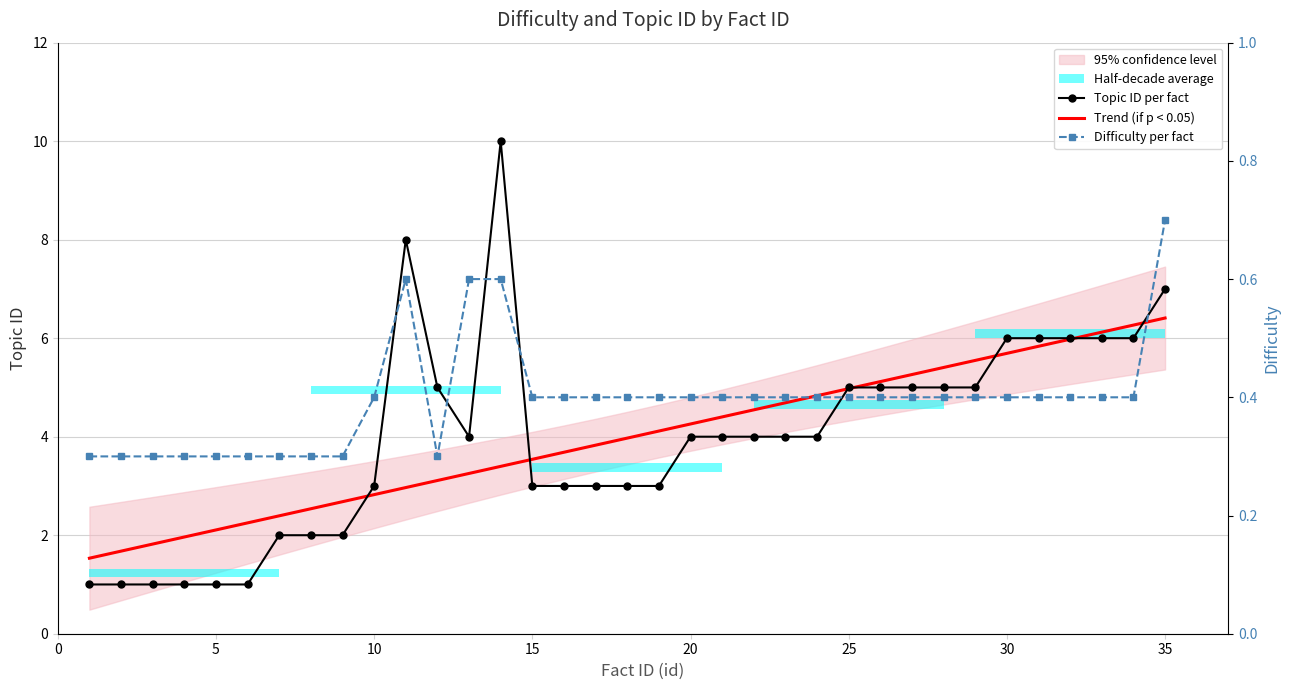

Which series has the largest total across all categories?

Topic ID per fact